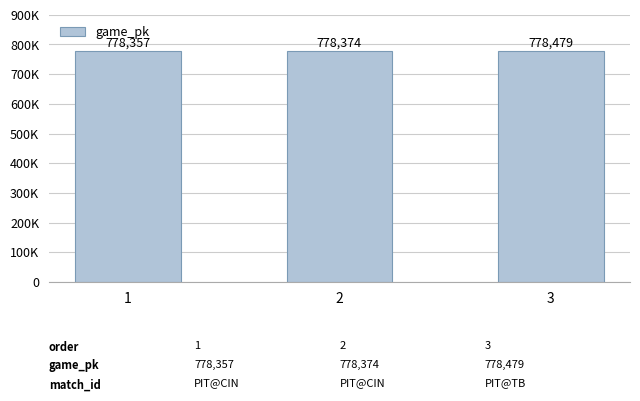

Does the chart contain any negative values?

No